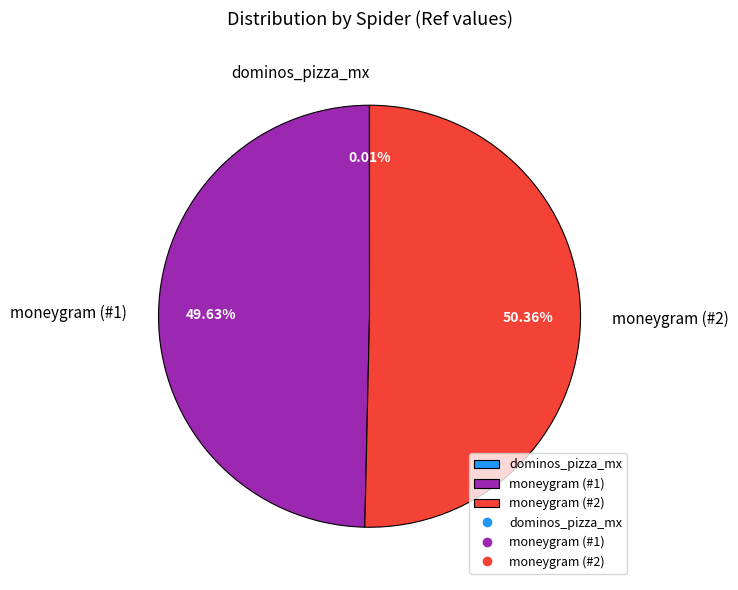

What is the ratio of the value at moneygram (#2) to the value at moneygram (#1)?

1.0